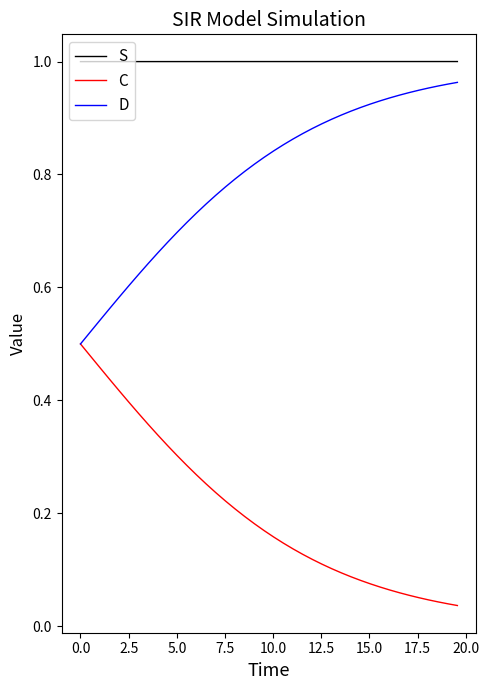

True or false: S and D cross at least once.

False